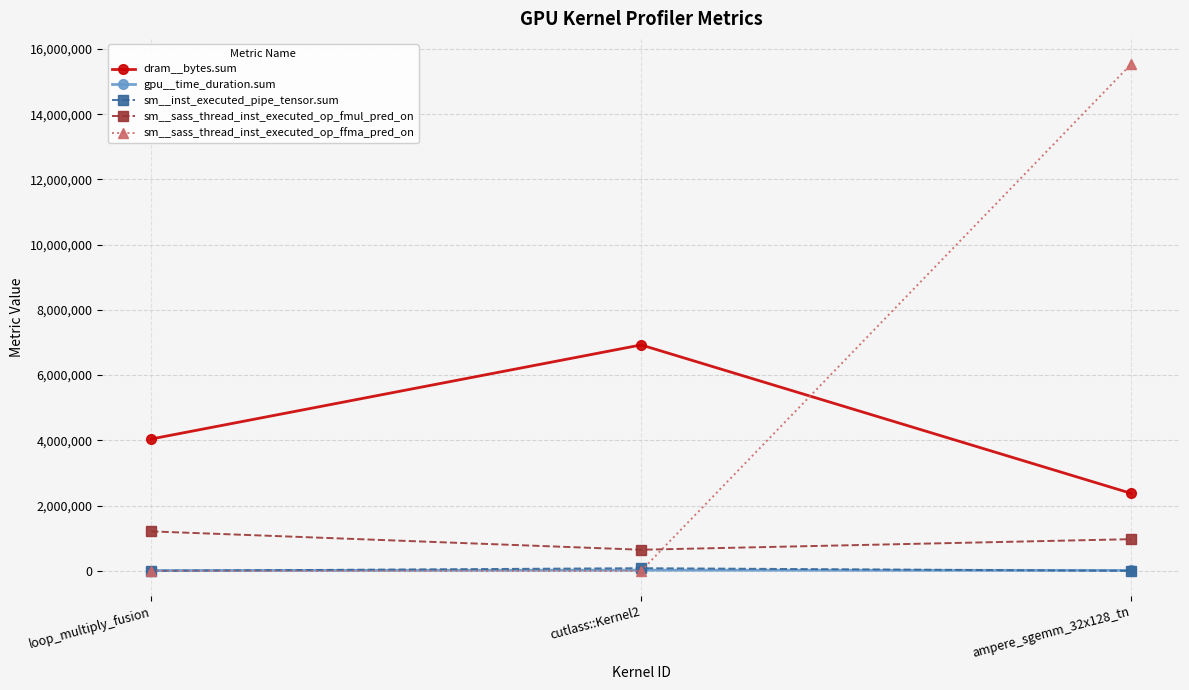

What is the lowest value of the sm__sass_thread_inst_executed_op_fmul_pred_on series?

647168